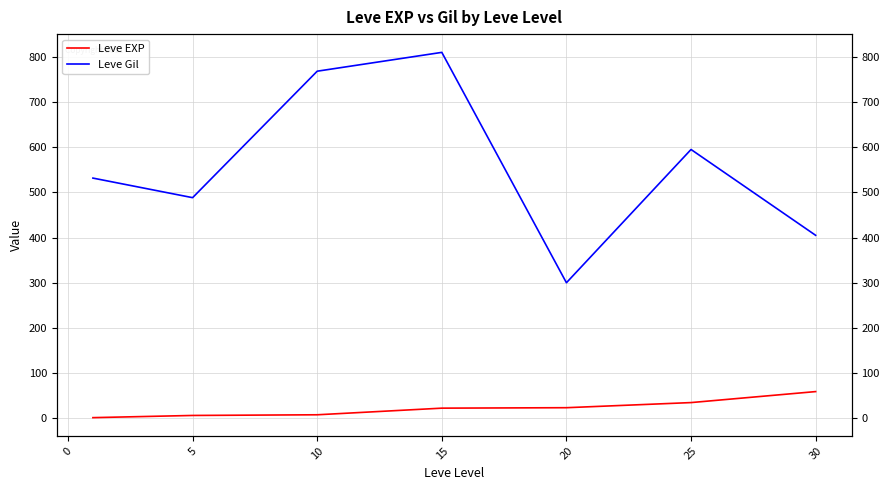

What is the maximum value for Leve EXP?

59.0